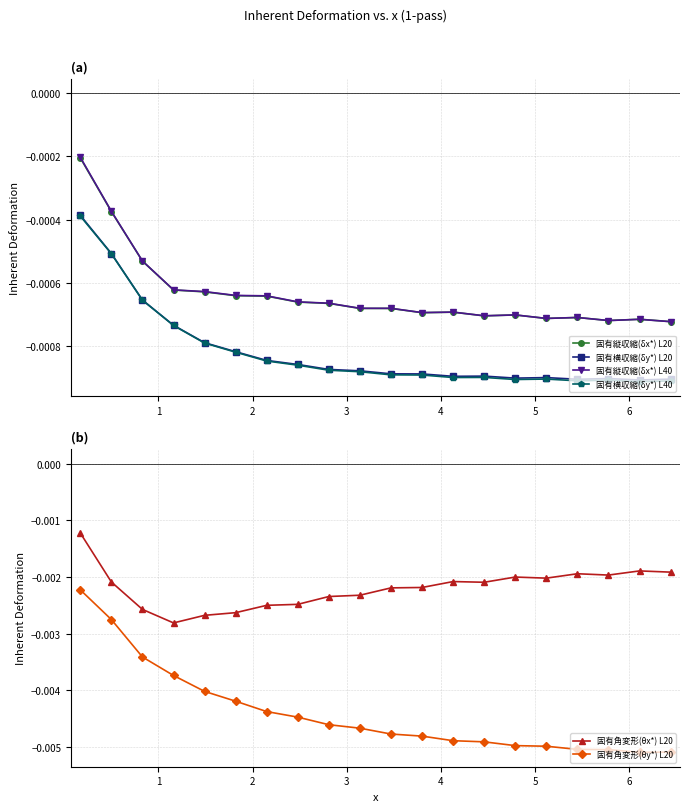

Count the number of data series in this chart.

6